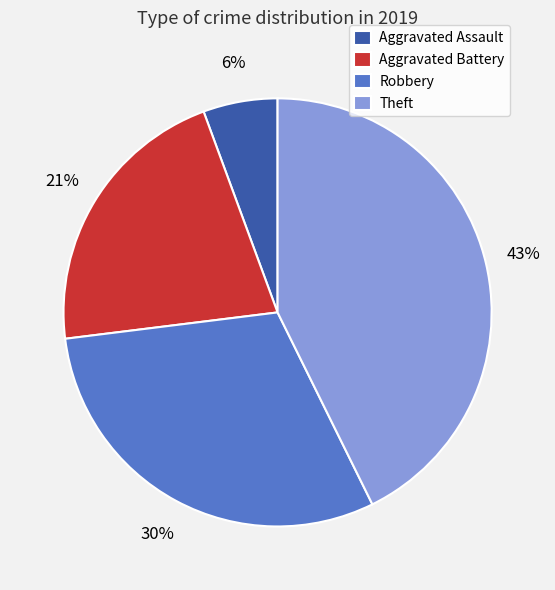

What percentage is the Aggravated Assault slice, to the nearest percent?

6%